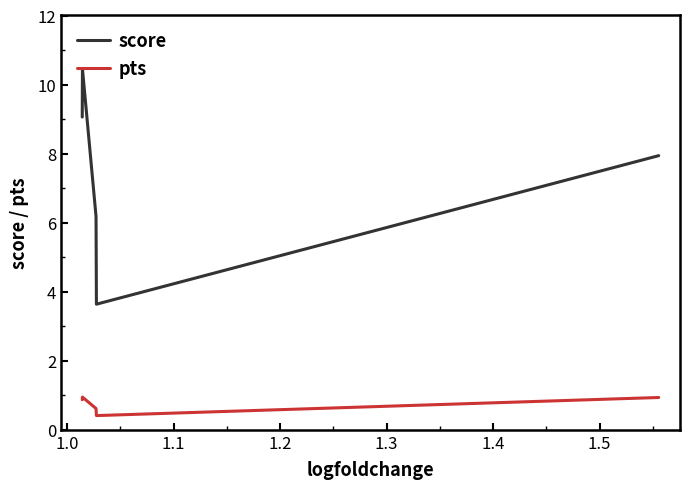

What are all the series names shown in the legend?

score, pts